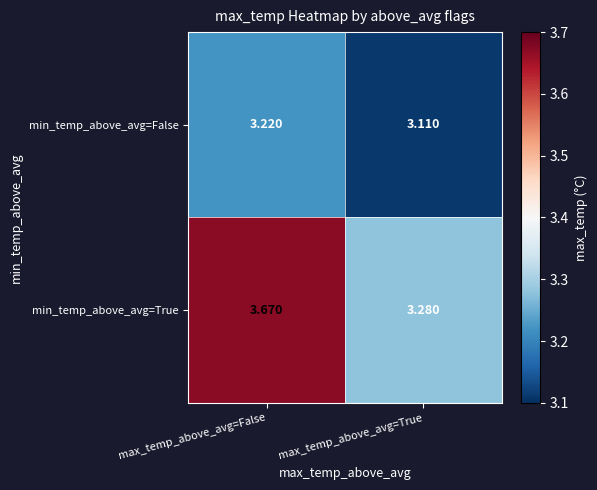

At max_temp_above_avg=False, list the series in order from smallest to largest.

min_temp_above_avg=False, min_temp_above_avg=True